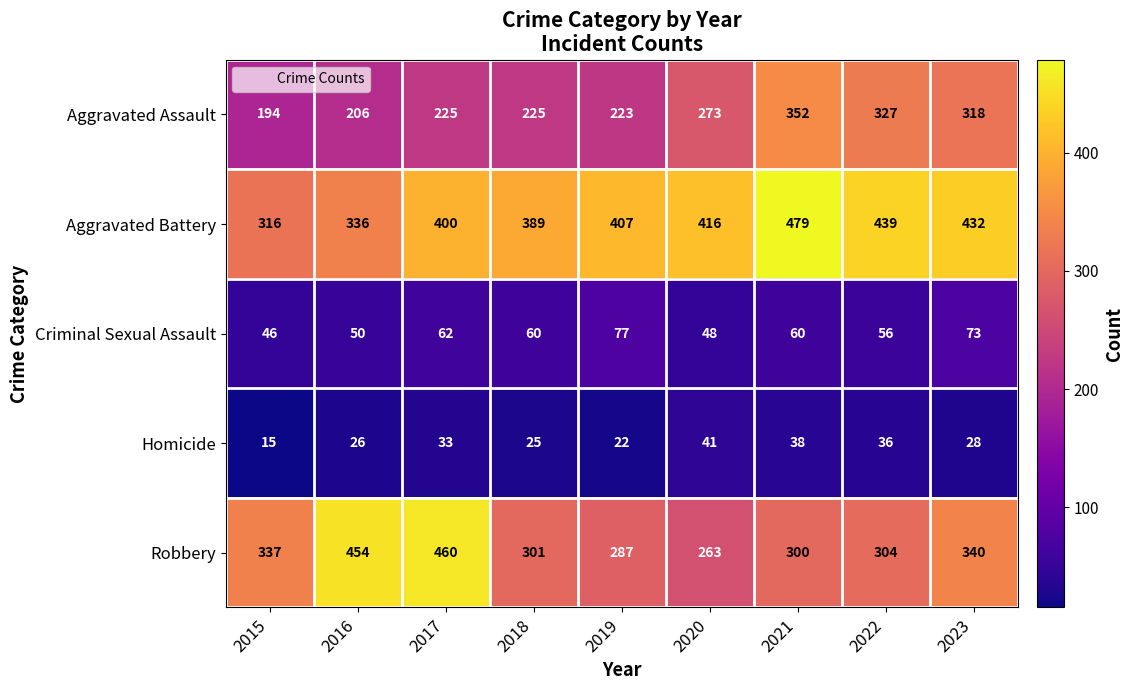

Which series has the widest spread of values?

Robbery